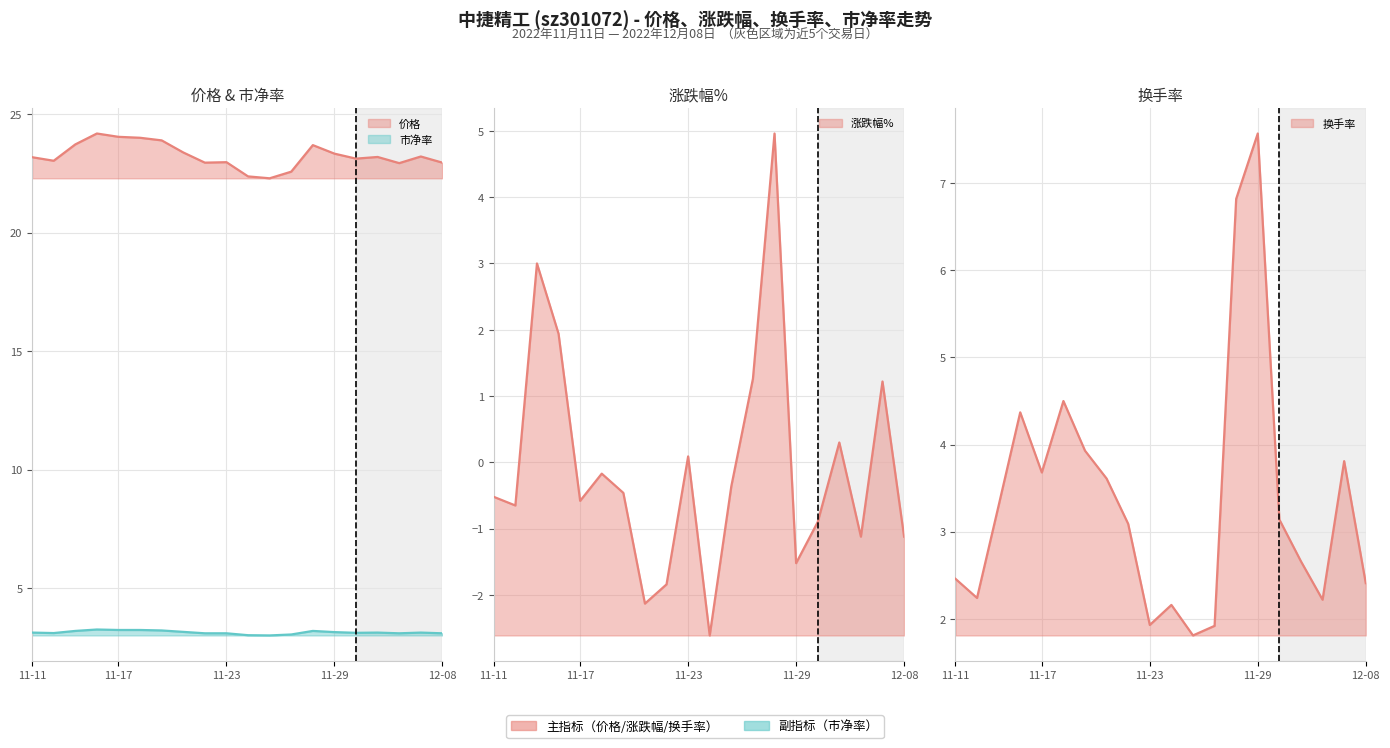

How many data points in 价格 are less than 23?

7